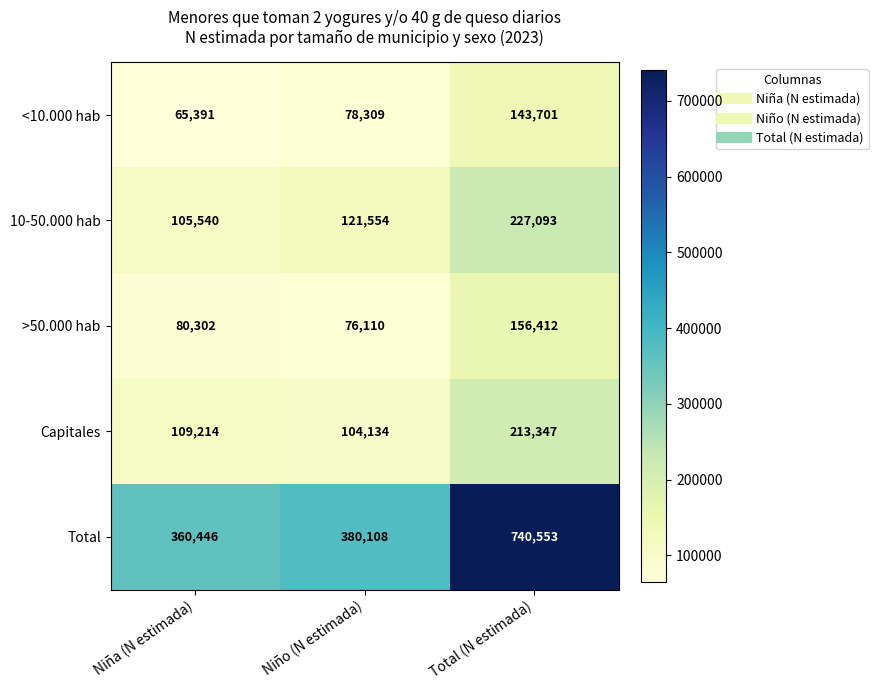

Reading left to right, list all the values displayed in this chart.

<10.000 hab: Niña (N estimada)=65391	Niño (N estimada)=78309	Total (N estimada)=143701
10-50.000 hab: Niña (N estimada)=105540	Niño (N estimada)=121554	Total (N estimada)=227093
>50.000 hab: Niña (N estimada)=80302	Niño (N estimada)=76110	Total (N estimada)=156412
Capitales: Niña (N estimada)=109214	Niño (N estimada)=104134	Total (N estimada)=213347
Total: Niña (N estimada)=360446	Niño (N estimada)=380108	Total (N estimada)=740553